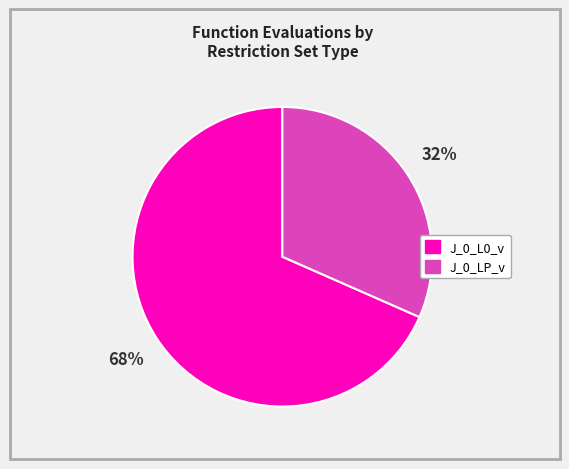

How many segments does this pie chart have?

2